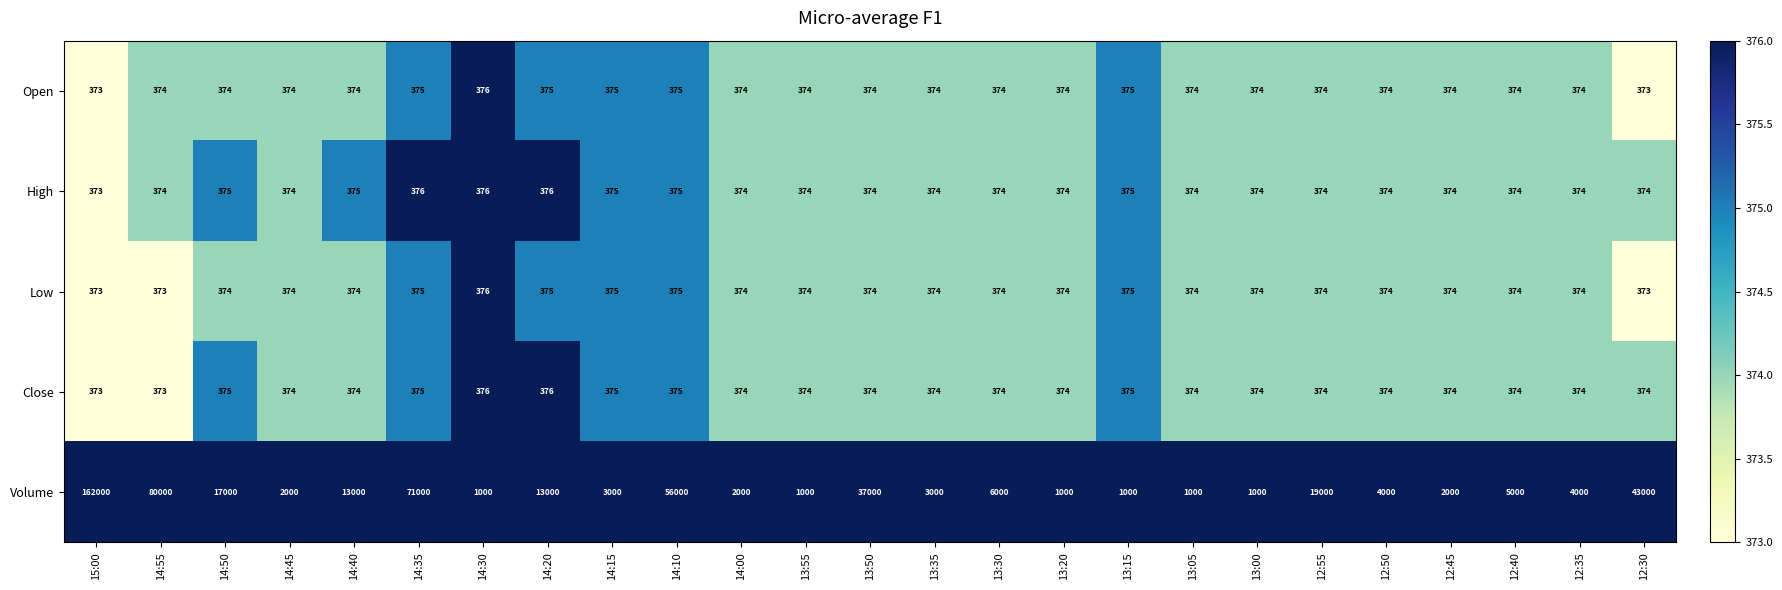

What is the average value of the Volume series?

21920